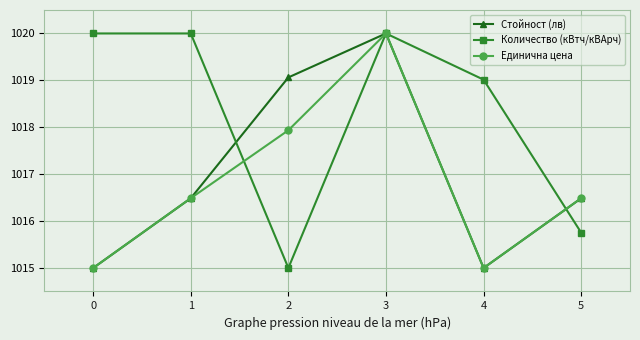

Is it true that Количество (кВтч/кВАрч) equals 447.7 at 1?

False